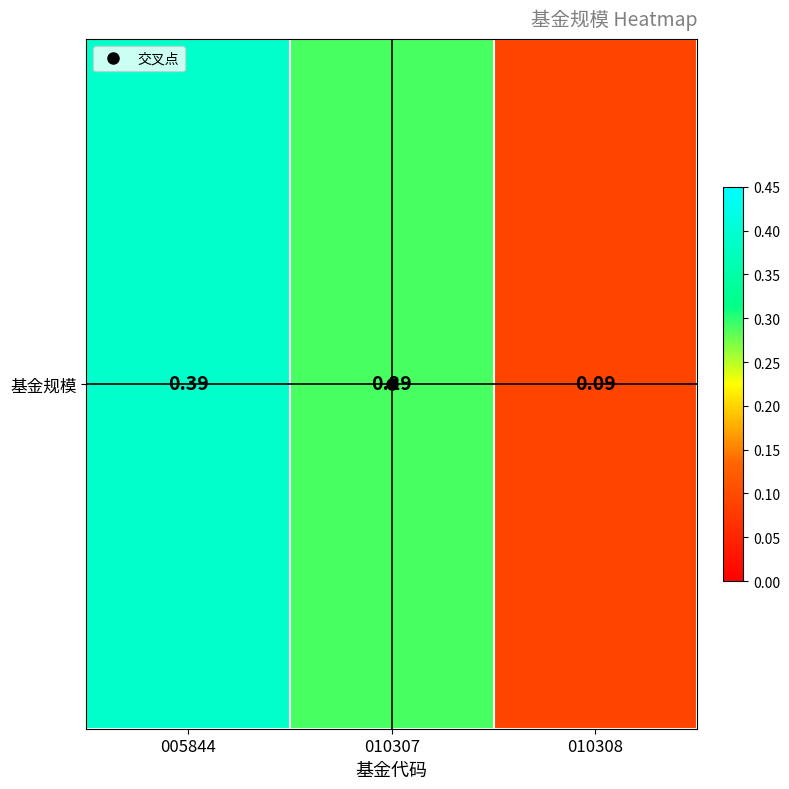

Reading left to right, extract all data points from this chart.

005844=0.4	010307=0.3	010308=0.1